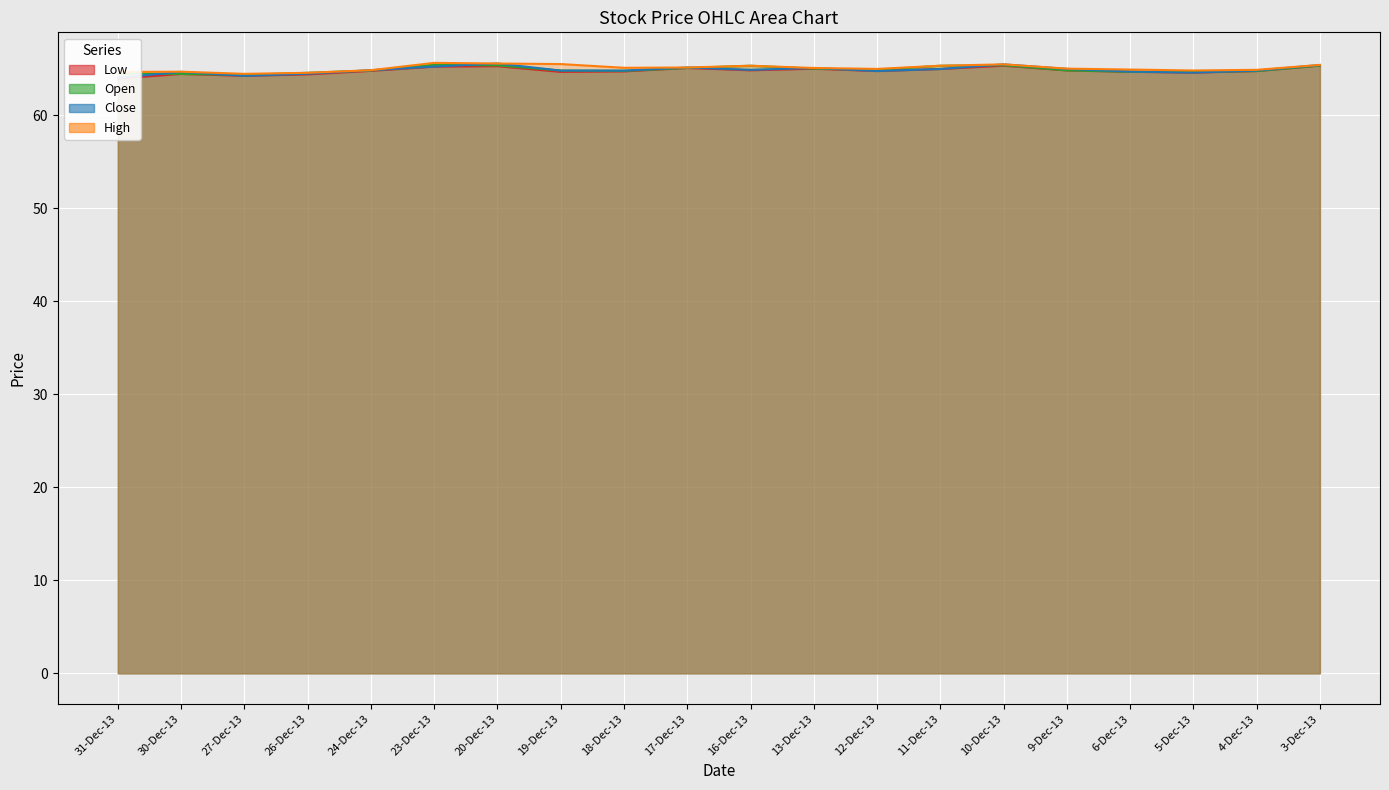

True or false: Close and Low intersect in this chart.

False